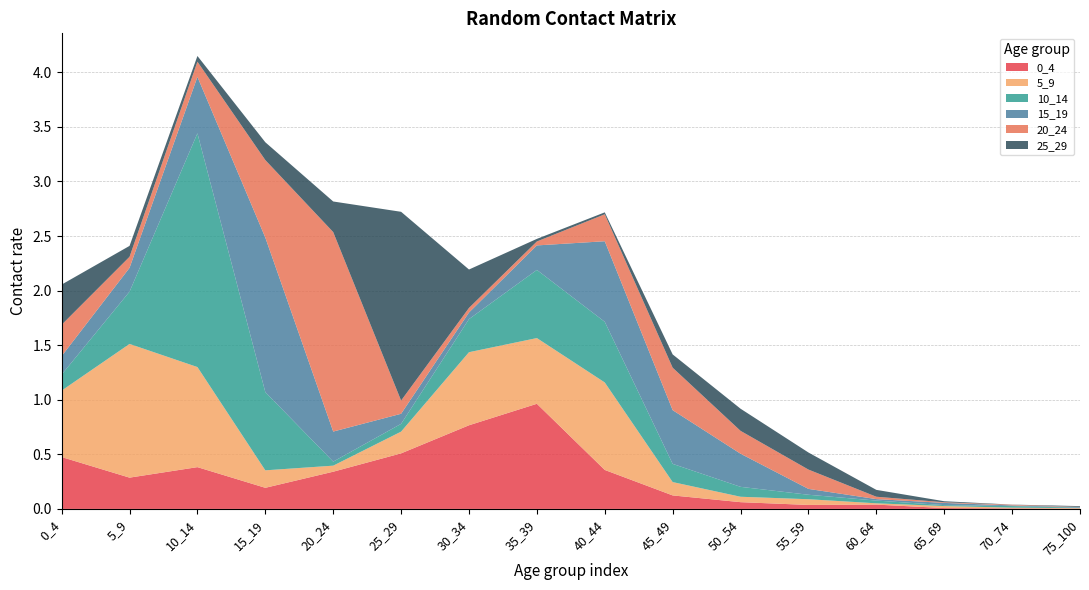

Reading left to right, list all the values displayed in this chart.

0_4: 0_4=0.5	5_9=0.3	10_14=0.4	15_19=0.2	20_24=0.3	25_29=0.5	30_34=0.8	35_39=1.0	40_44=0.4	45_49=0.1	50_54=0.1	55_59=0.0	60_64=0.0	65_69=0.0	70_74=0.0	75_100=0.0
5_9: 0_4=0.6	5_9=1.2	10_14=0.9	15_19=0.2	20_24=0.1	25_29=0.2	30_34=0.7	35_39=0.6	40_44=0.8	45_49=0.1	50_54=0.0	55_59=0.1	60_64=0.0	65_69=0.0	70_74=0.0	75_100=0.0
10_14: 0_4=0.1	5_9=0.5	10_14=2.1	15_19=0.7	20_24=0.0	25_29=0.1	30_34=0.3	35_39=0.6	40_44=0.6	45_49=0.2	50_54=0.1	55_59=0.0	60_64=0.0	65_69=0.0	70_74=0.0	75_100=0.0
15_19: 0_4=0.2	5_9=0.2	10_14=0.5	15_19=1.4	20_24=0.3	25_29=0.1	30_34=0.1	35_39=0.2	40_44=0.7	45_49=0.5	50_54=0.3	55_59=0.1	60_64=0.0	65_69=0.0	70_74=0.0	75_100=0.0
20_24: 0_4=0.3	5_9=0.1	10_14=0.1	15_19=0.7	20_24=1.8	25_29=0.1	30_34=0.0	35_39=0.0	40_44=0.2	45_49=0.4	50_54=0.2	55_59=0.2	60_64=0.0	65_69=0.0	70_74=0.0	75_100=0.0
25_29: 0_4=0.4	5_9=0.1	10_14=0.1	15_19=0.2	20_24=0.3	25_29=1.7	30_34=0.4	35_39=0.0	40_44=0.0	45_49=0.1	50_54=0.2	55_59=0.2	60_64=0.1	65_69=0.0	70_74=0.0	75_100=0.0